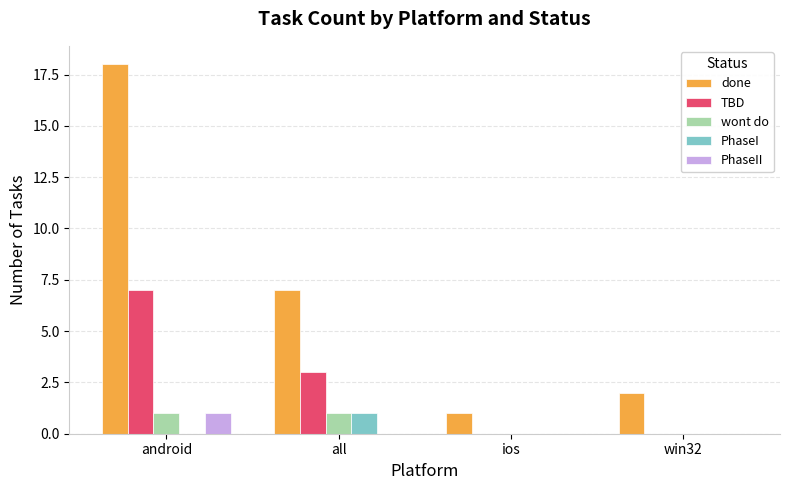

Reading left to right, what are all the values shown in this chart?

done: android=18	all=7	ios=1	win32=2
TBD: android=7	all=3	ios=0	win32=0
wont do: android=1	all=1	ios=0	win32=0
PhaseI: android=0	all=1	ios=0	win32=0
PhaseII: android=1	all=0	ios=0	win32=0